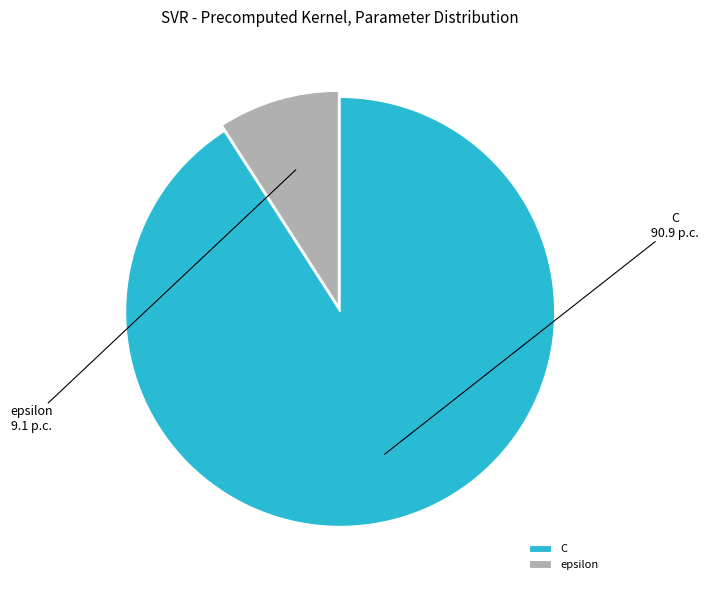

Do epsilon and C together represent more than half of the pie?

Yes